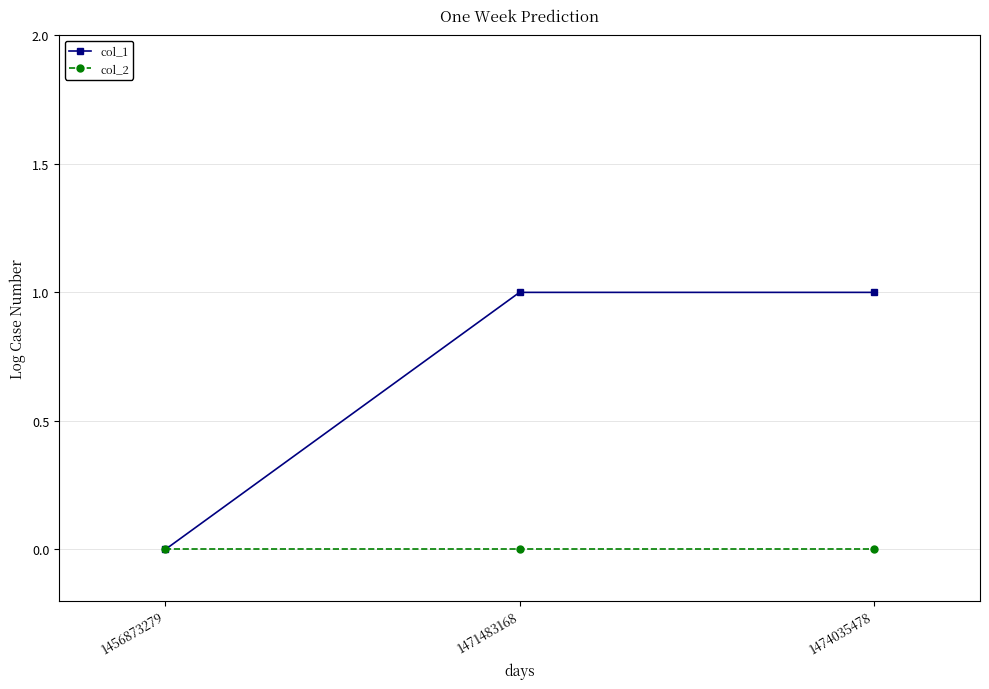

Rank the series at 1474035478 from lowest to highest value.

col_2, col_1